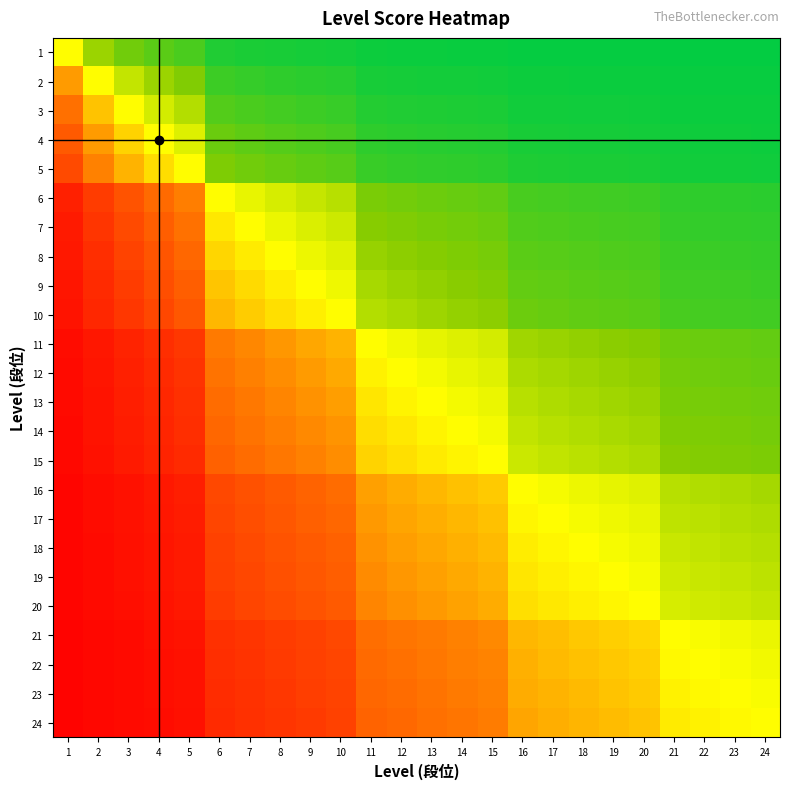

At which category is the sum across all series the highest?

1